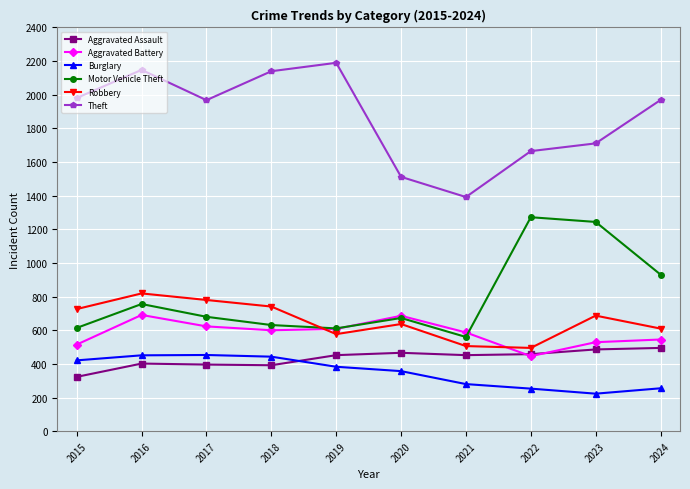

What is the greatest value displayed?

2190